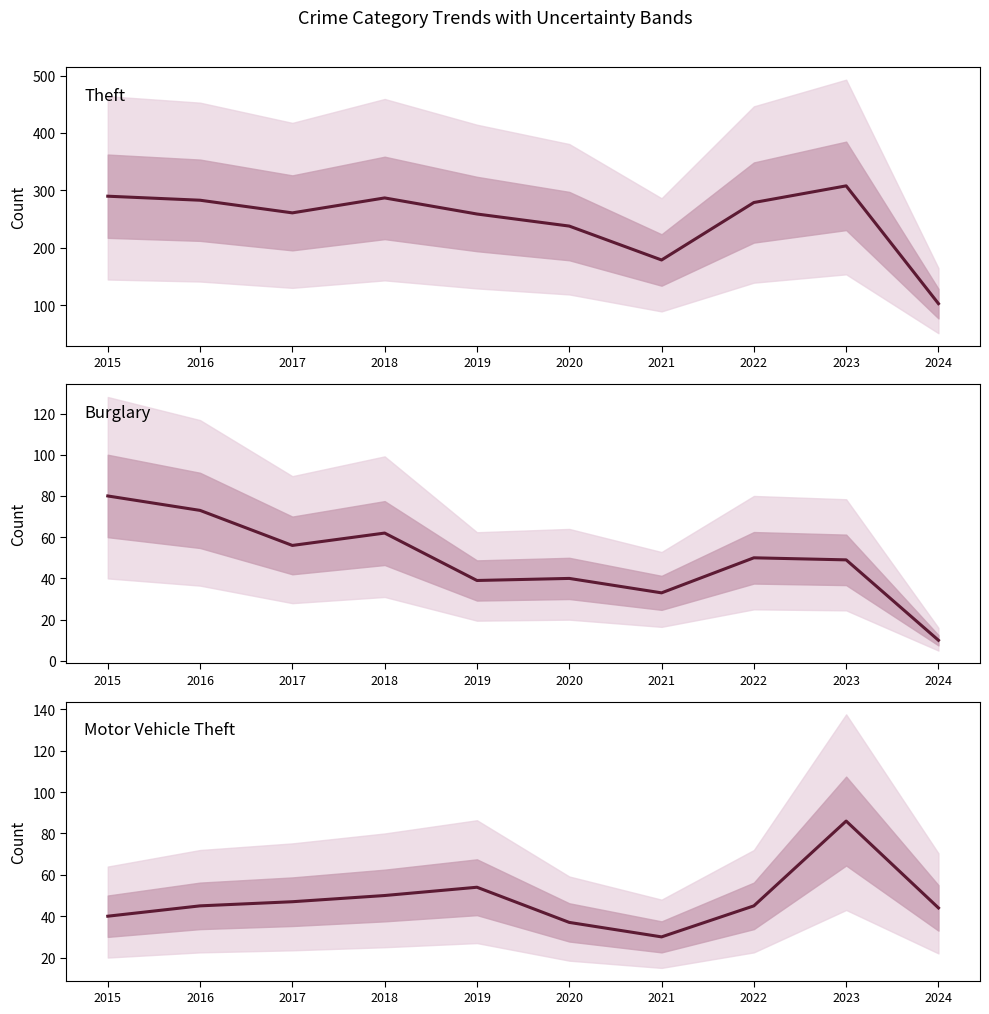

How many times do Motor Vehicle Theft and Burglary cross each other?

3